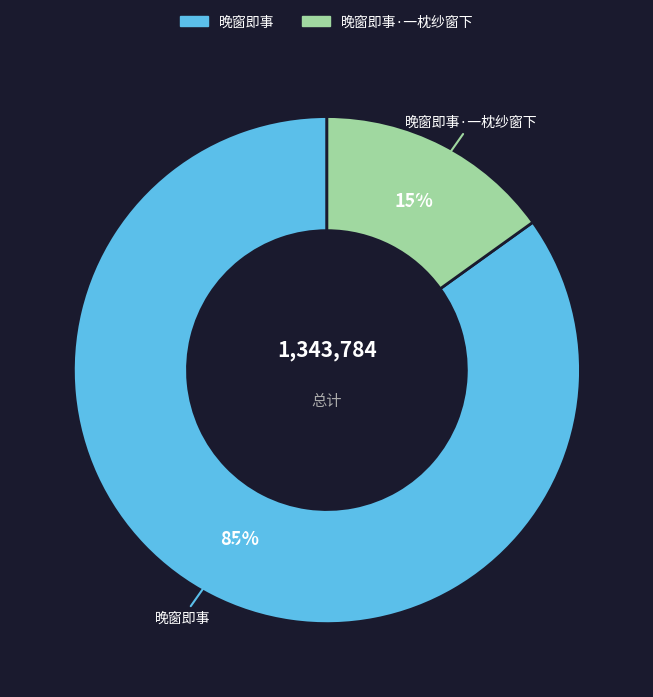

Is there any slice that represents more than half of the pie?

Yes